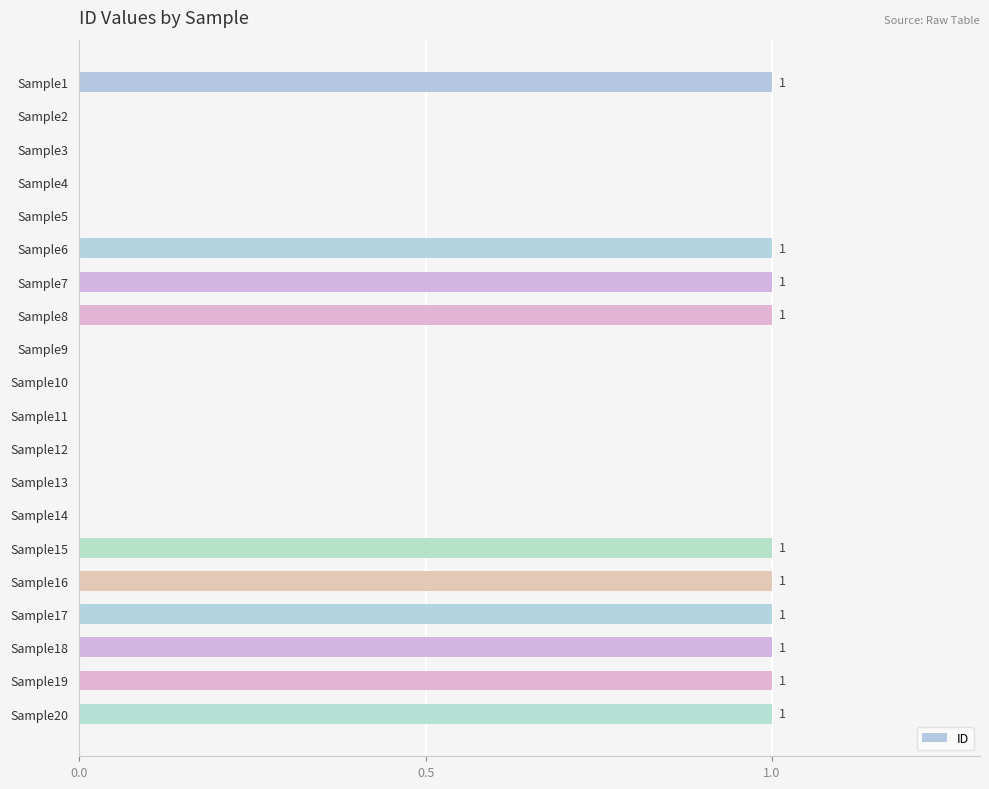

Which has a higher value, Sample5 or Sample7?

Sample7